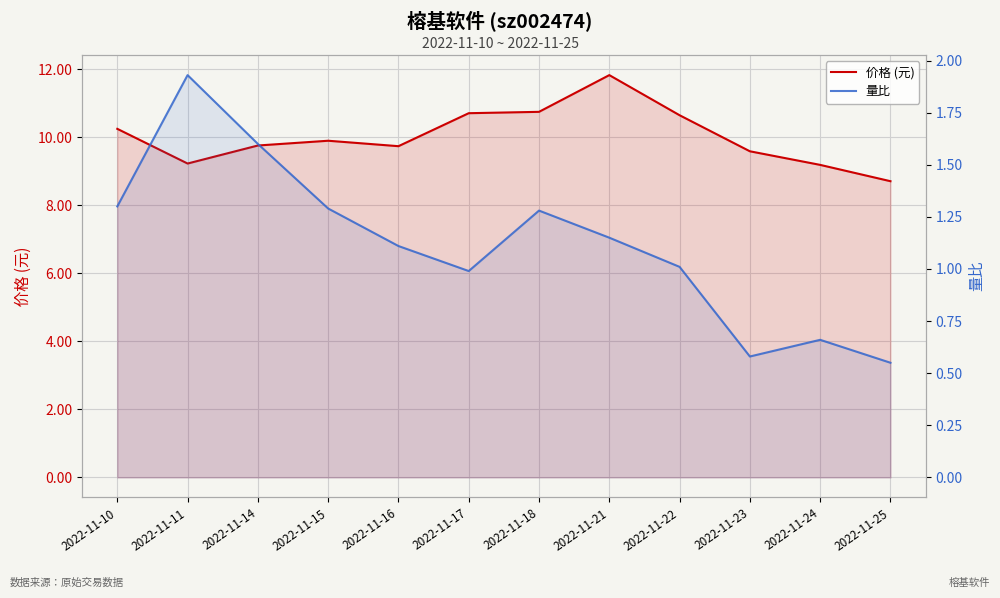

What is the lowest value of the 价格 (元) series?

8.7